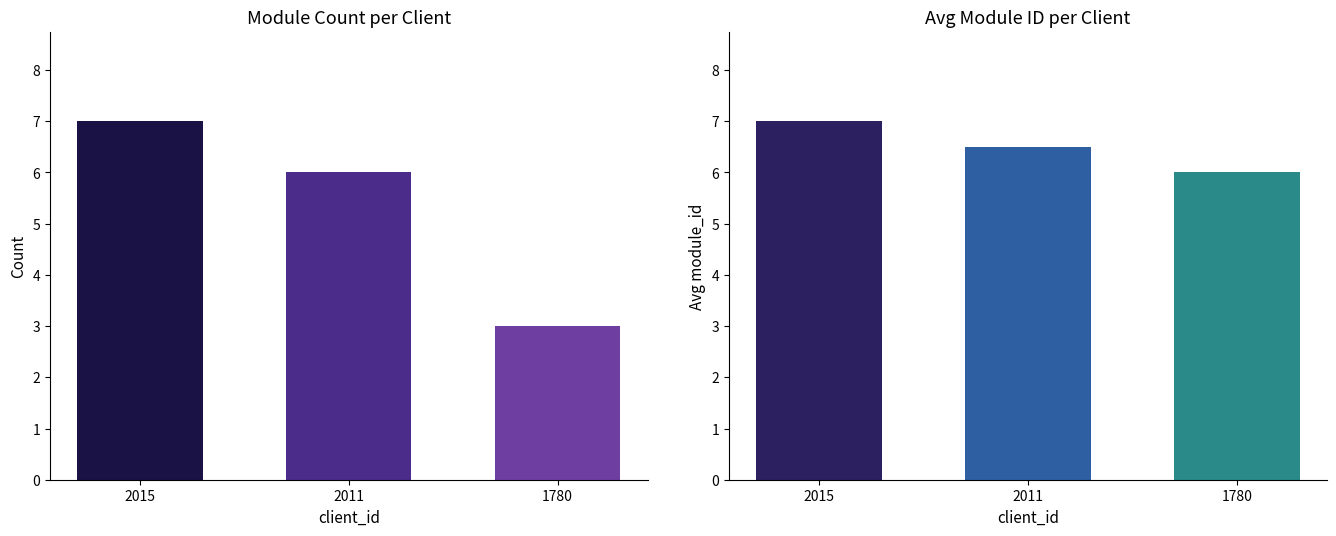

Reading left to right, what are all the values shown in this chart?

count: 7.0	6.0	3.0
avg_module_id: 7.0	6.5	6.0